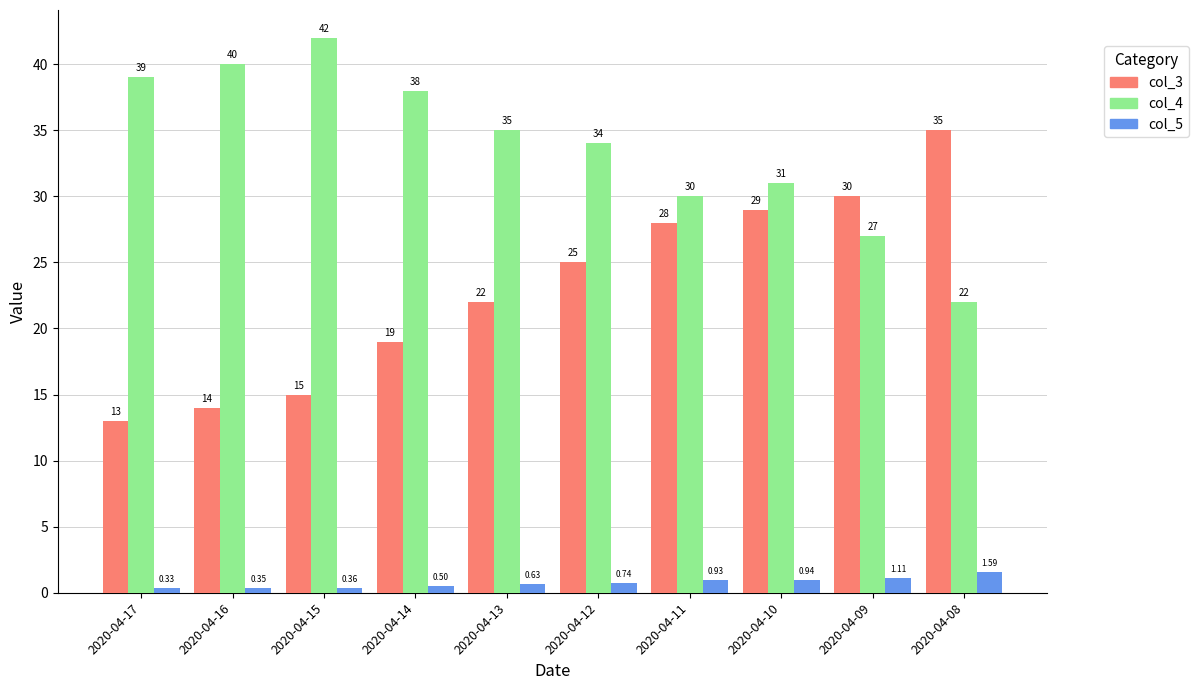

Which series has the largest total across all categories?

col_4